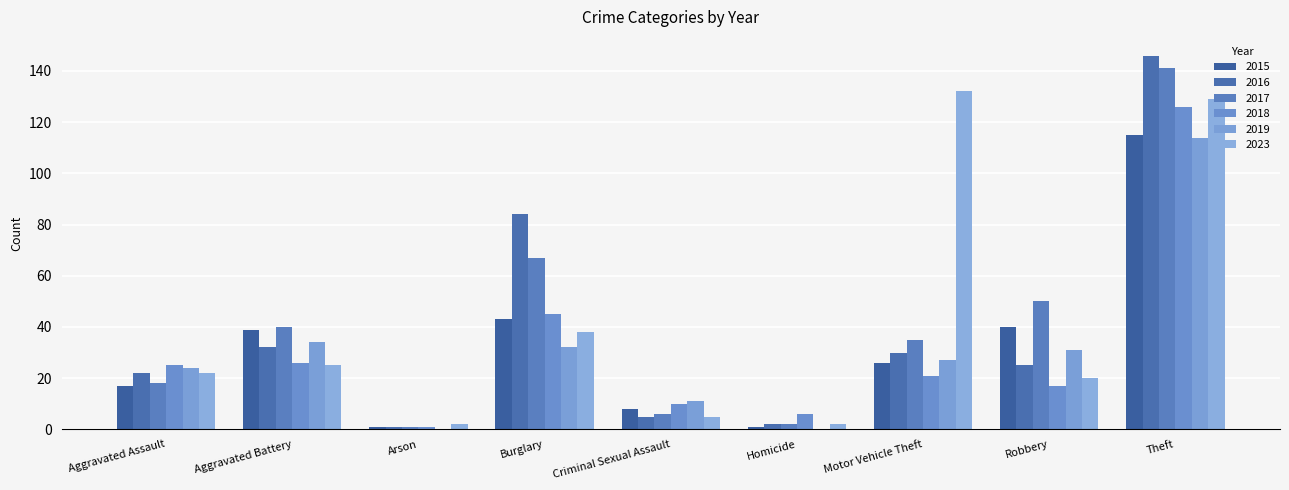

What is the approximate value of 2017 at Theft?

141